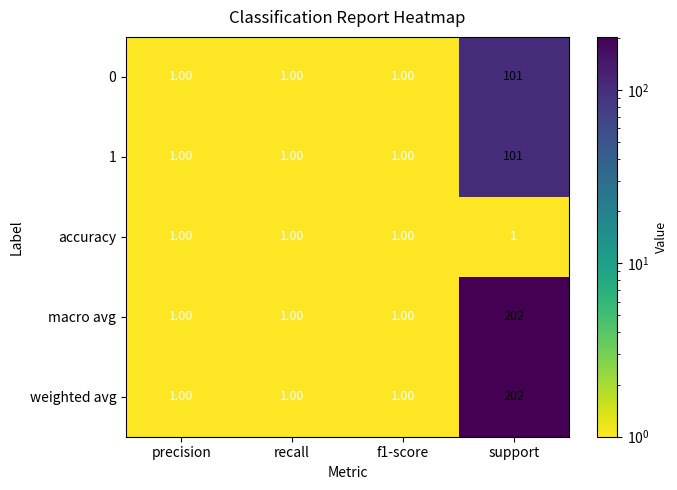

What is the difference between the highest and lowest values at support?

201